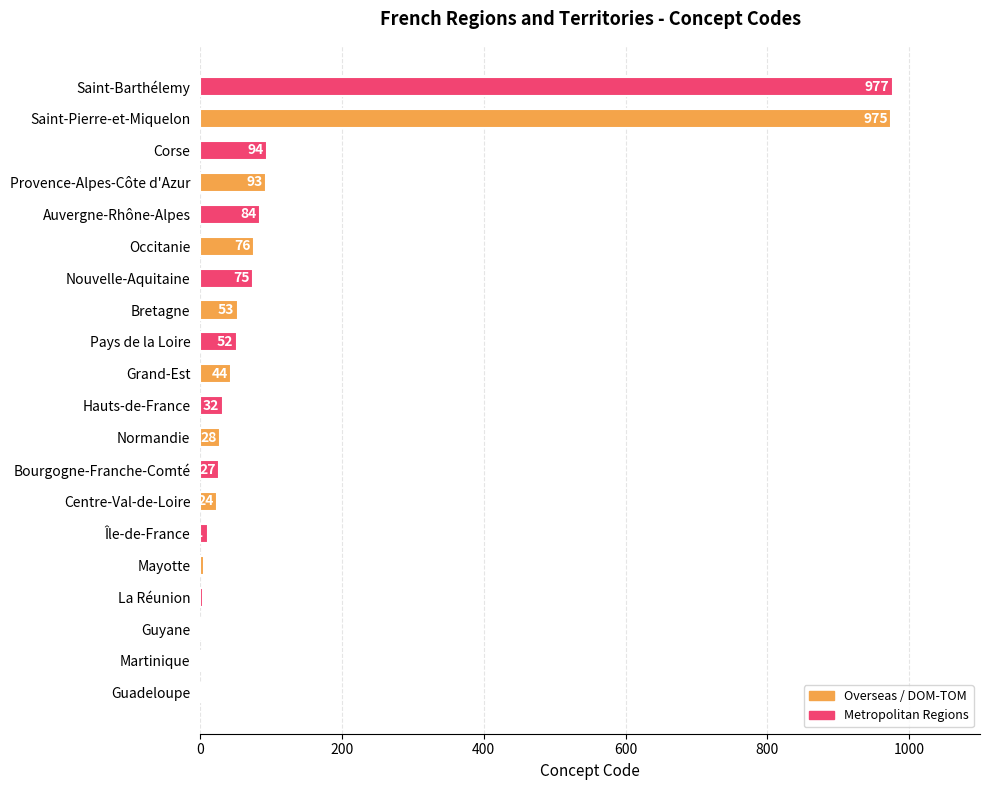

Does the chart contain stacked bars?

No